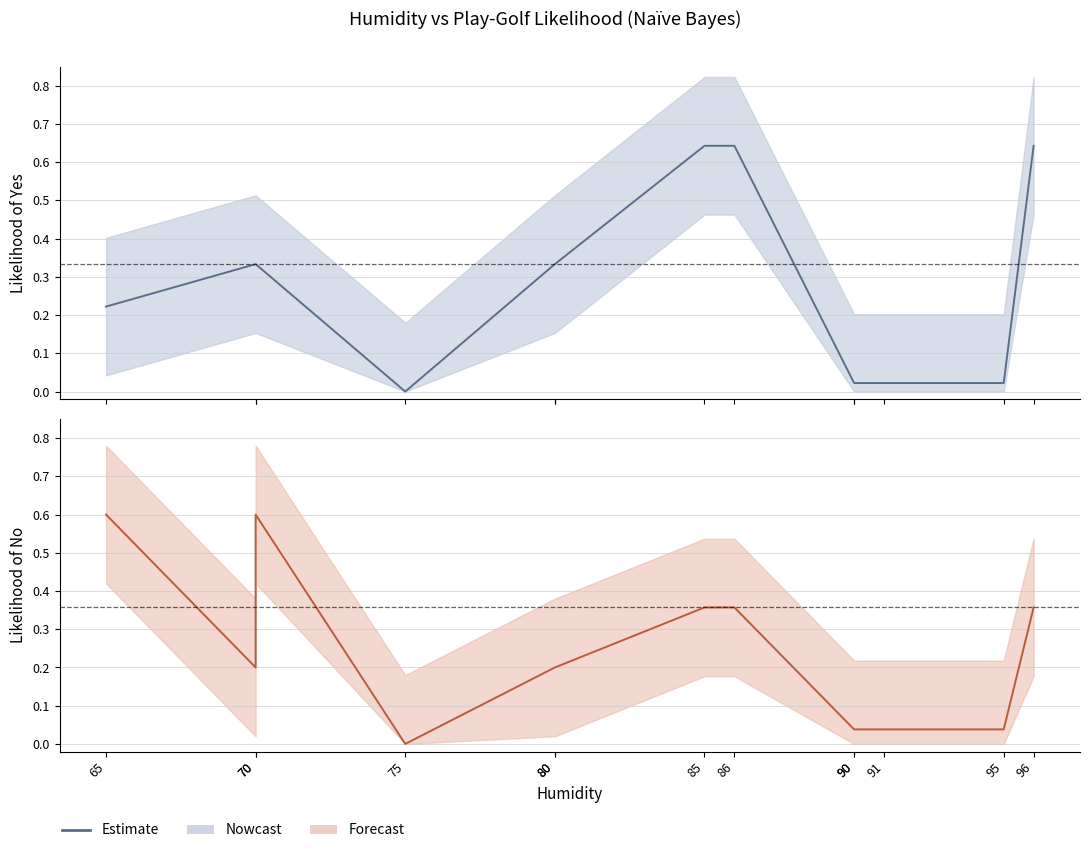

Is this an area chart (filled region under the line)?

No